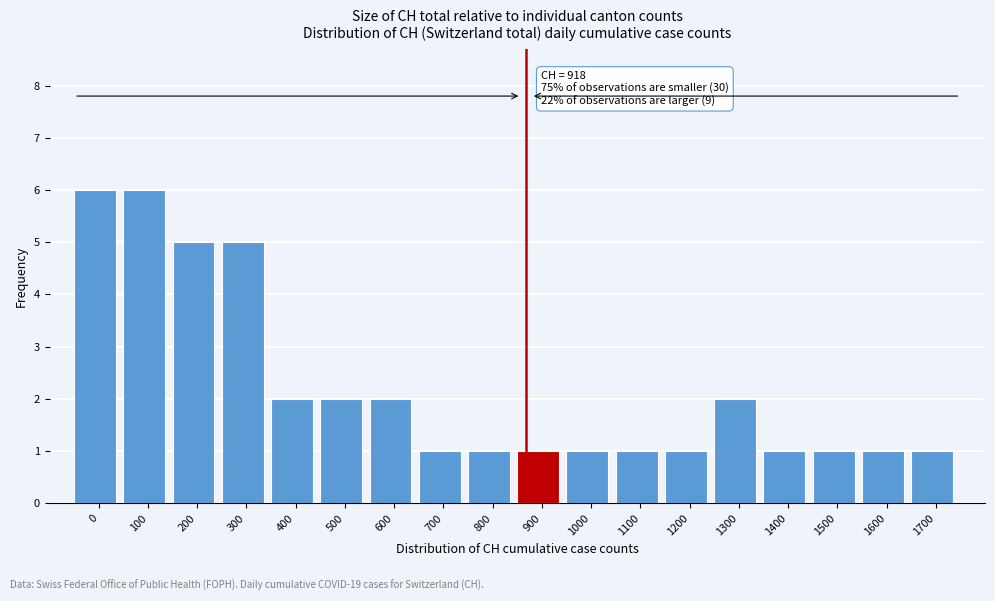

Reading left to right, extract all data points from this chart.

6	6	5	5	2	2	2	1	1	1	1	1	1	2	1	1	1	1